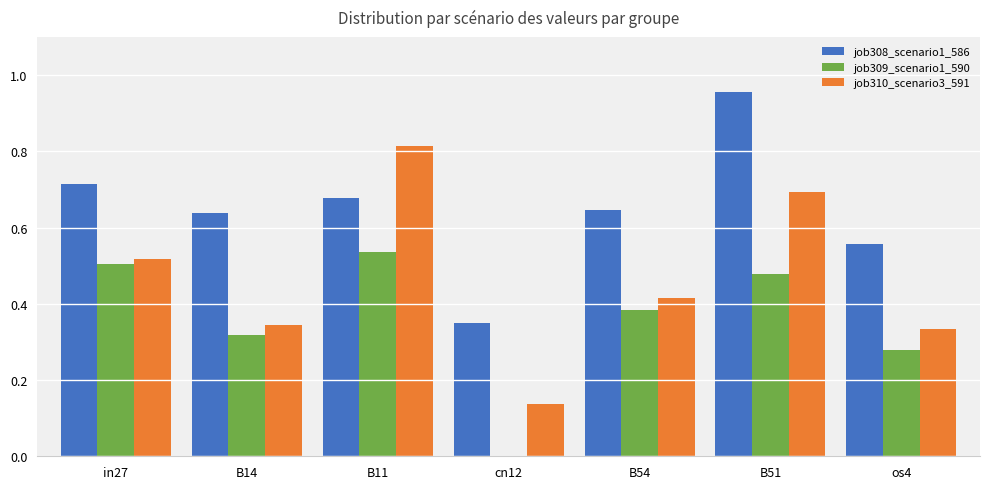

Between cn12 and B51, which series saw the biggest shift?

job308_scenario1_586